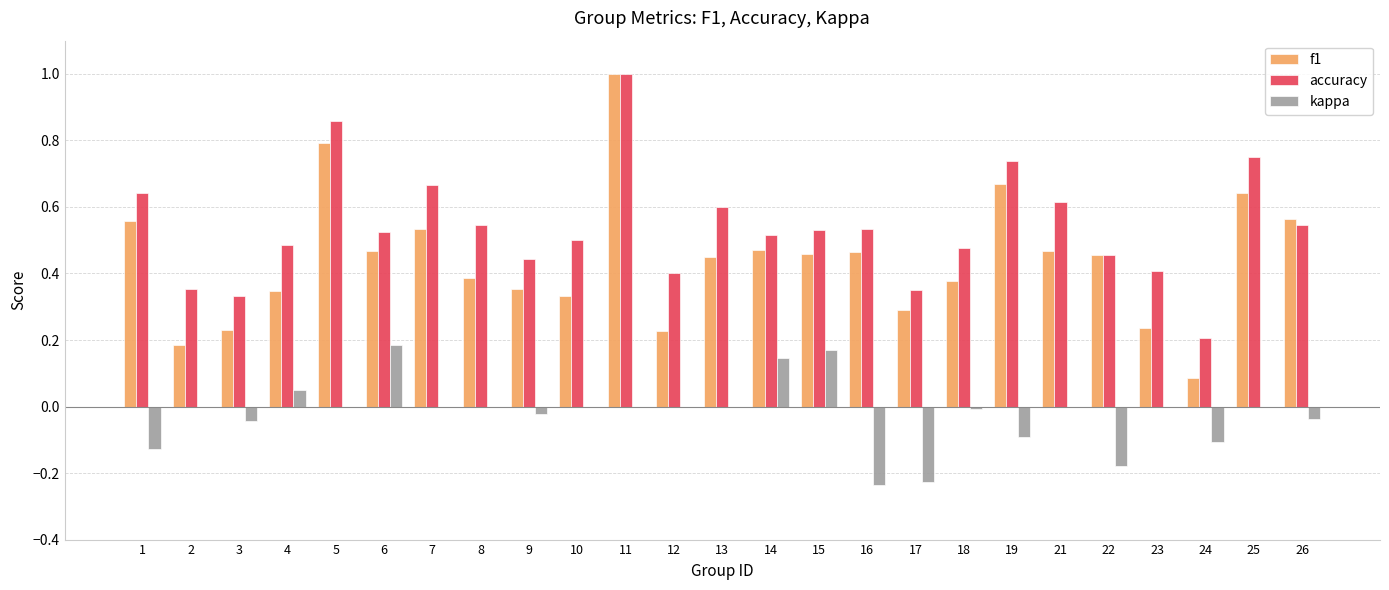

At which category is the sum across all series the highest?

11